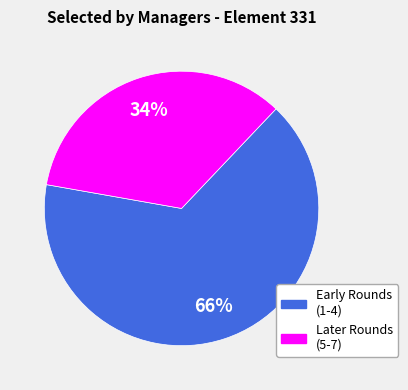

Combined, do Later Rounds (5-7) and Early Rounds (1-4) account for over 50%?

Yes